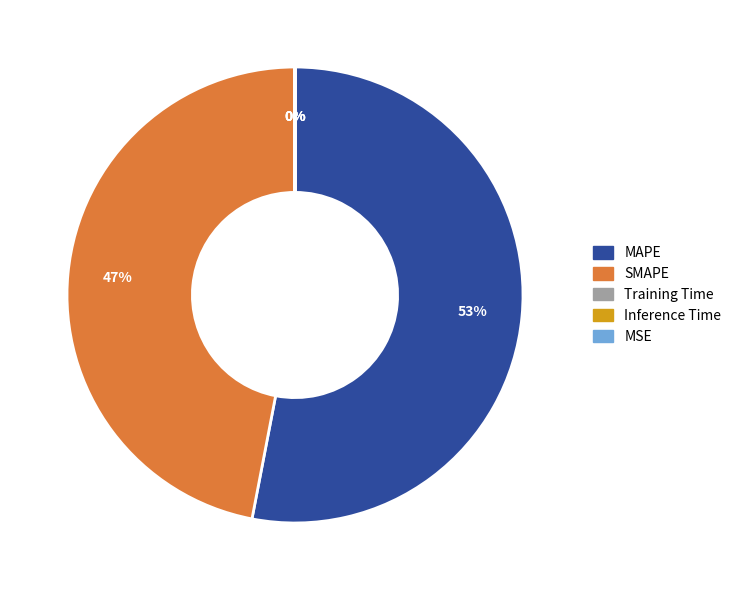

What is the ratio of the value at MAPE to the value at SMAPE?

1.1